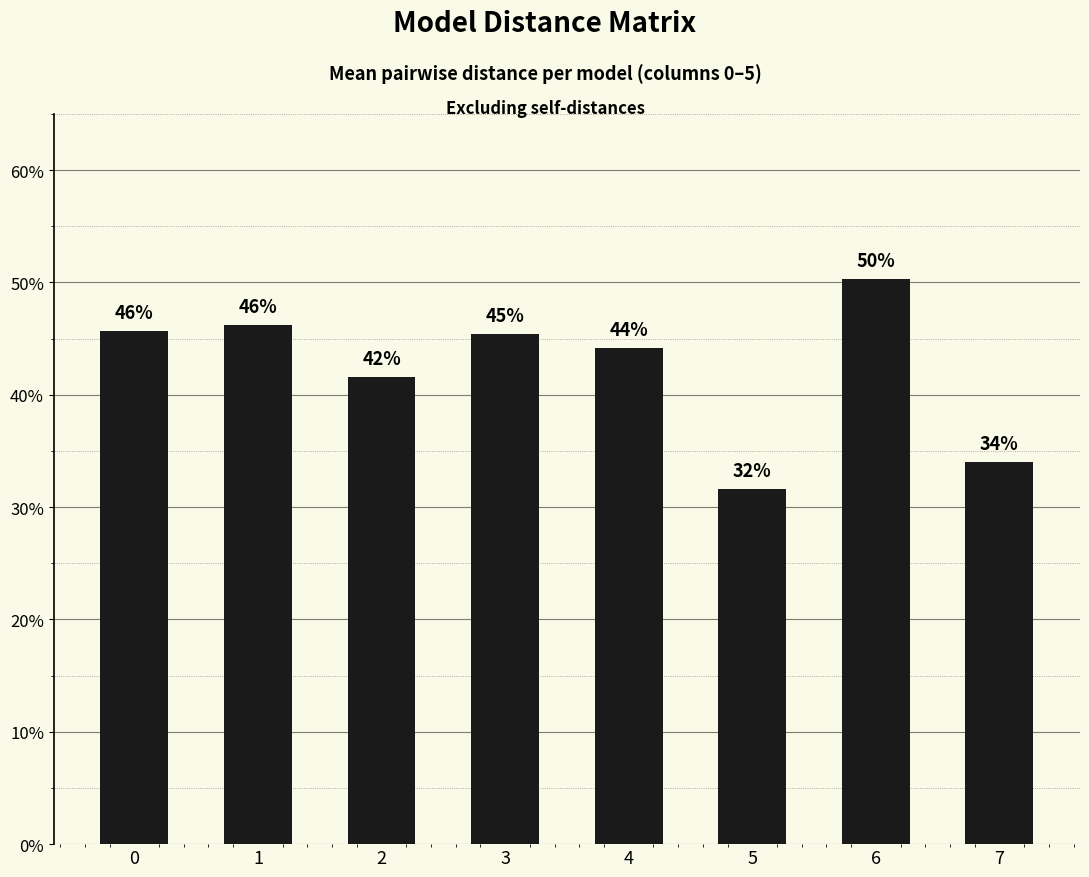

Does the chart contain any negative values?

No